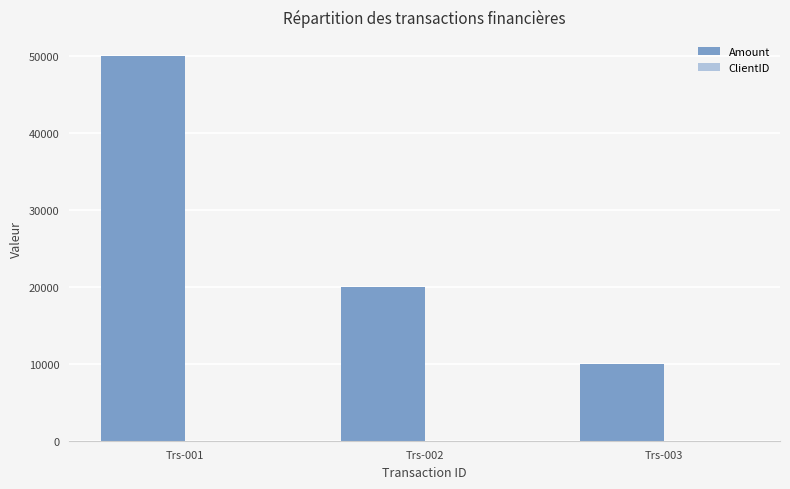

At which category is the sum across all series the highest?

Trs-001